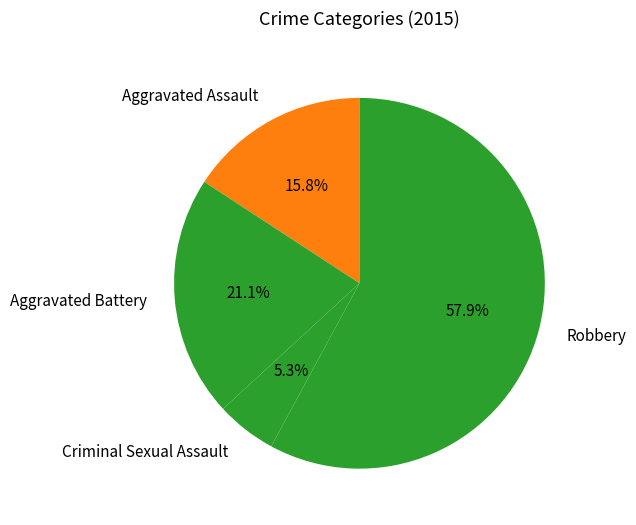

Rank the categories by value from highest to lowest.

Robbery, Aggravated Battery, Aggravated Assault, Criminal Sexual Assault